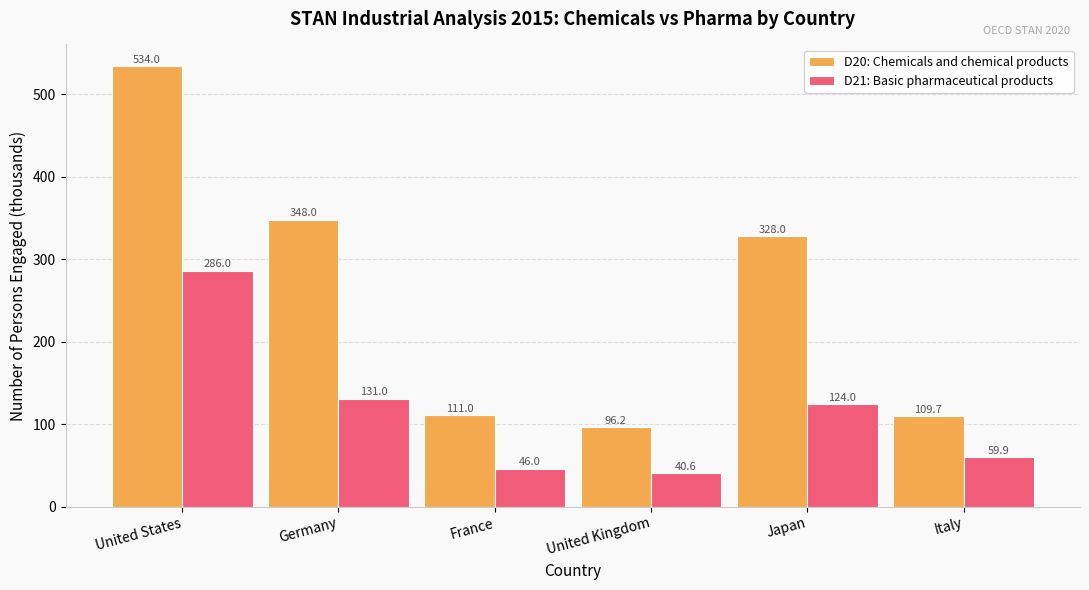

True or false: D20: Chemicals and chemical products has a value of 32.0 at Italy.

False